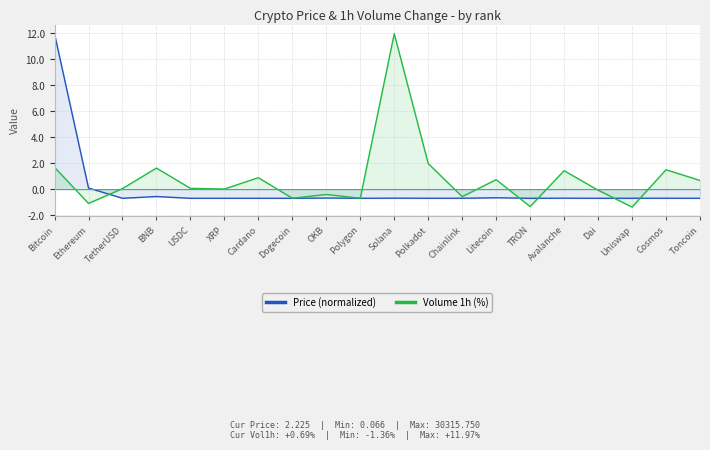

How many times do Volume 1h (%) and Price (normalized) cross each other?

5